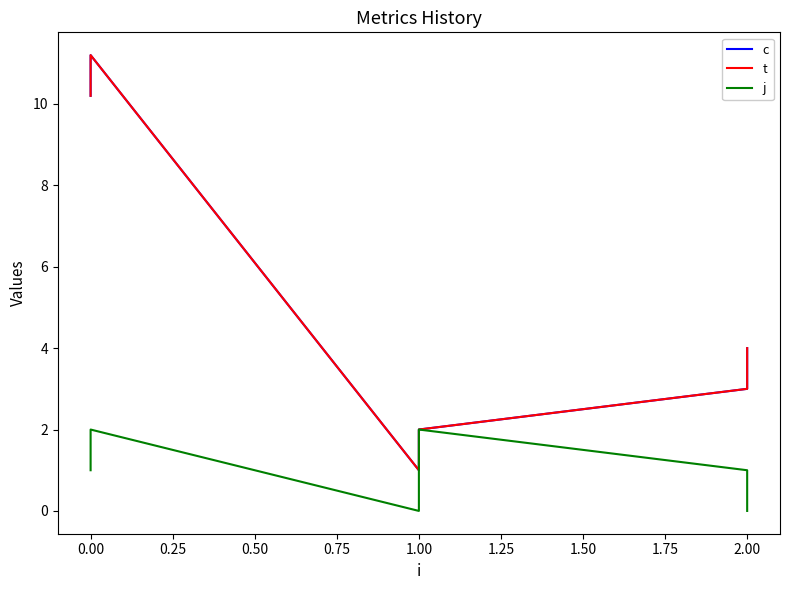

What is the highest value of the t series?

11.2